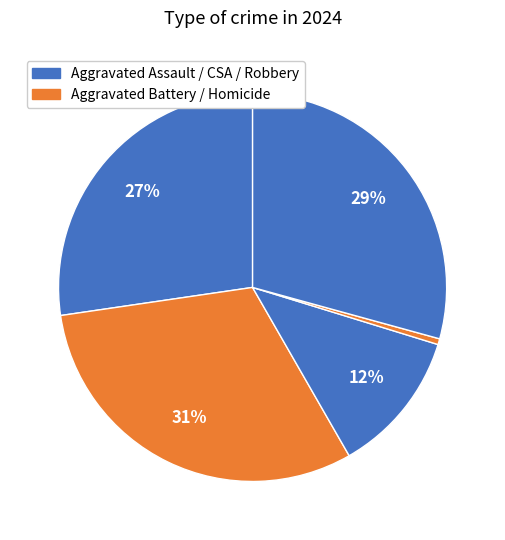

How many segments does this pie chart have?

5